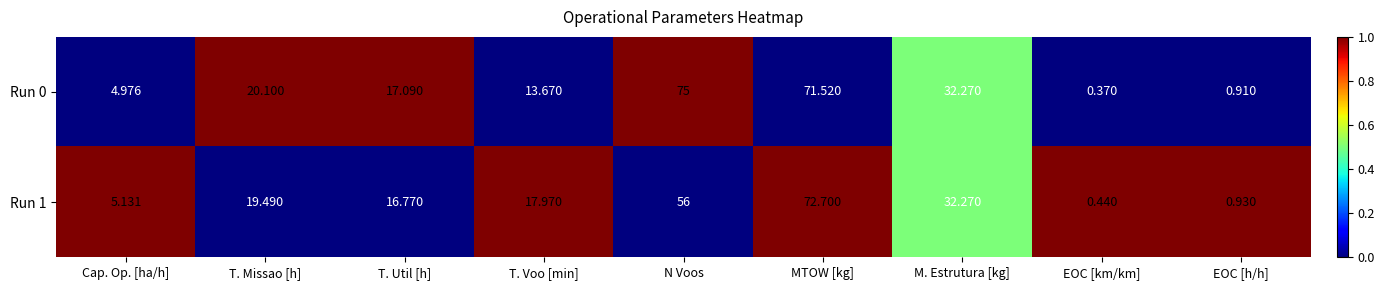

Which category has the lowest value across all series?

EOC [km/km]